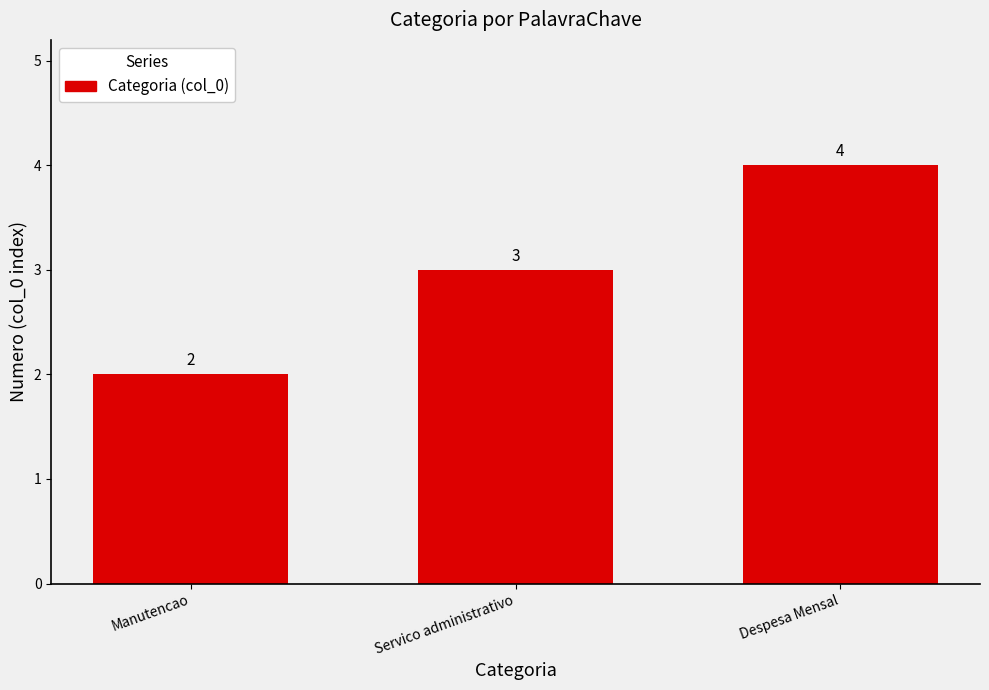

The chart shows a value of 5 at Servico administrativo. True or false?

False